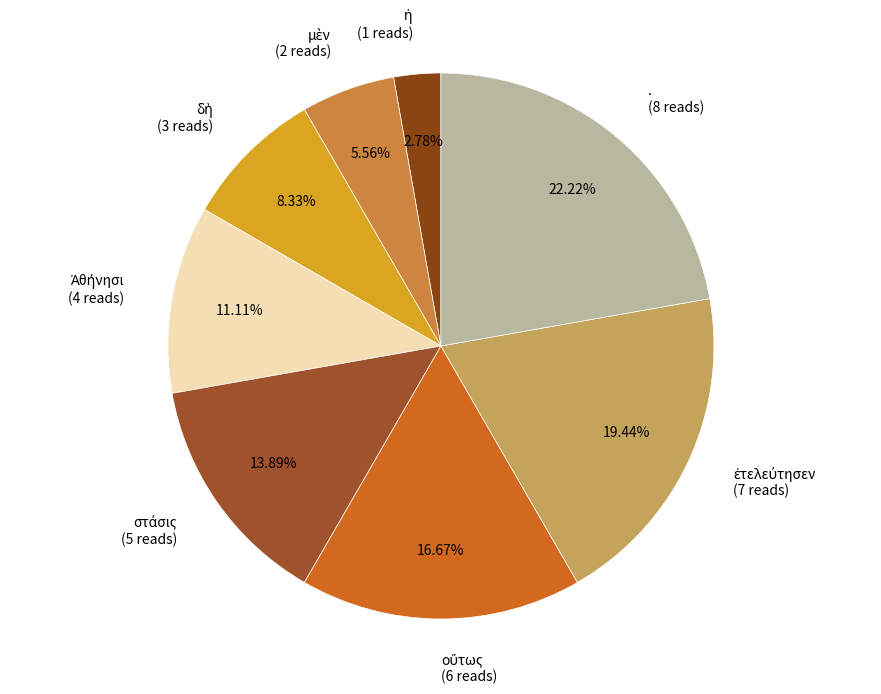

Does any single category account for the majority?

No